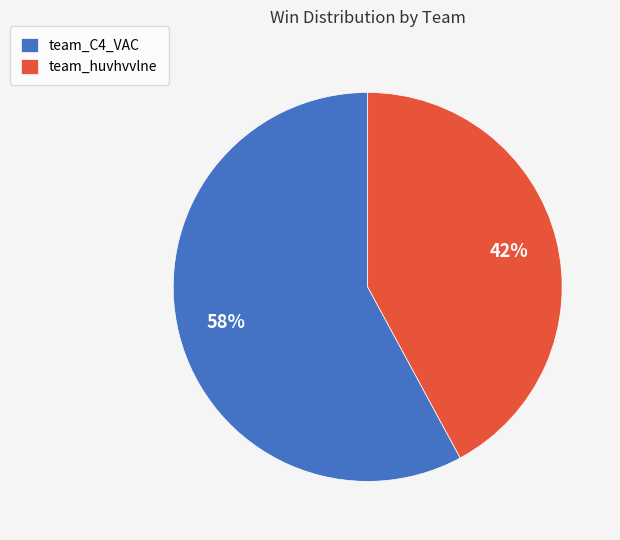

To the nearest percent, what portion does team_C4_VAC represent?

58%